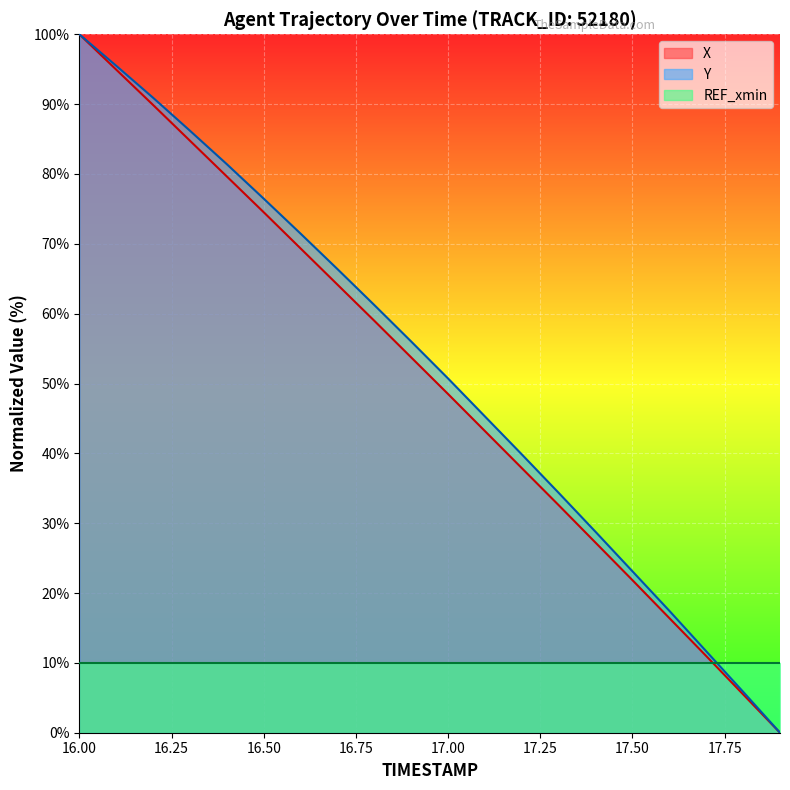

What is the sum of all Y values?

1042.6